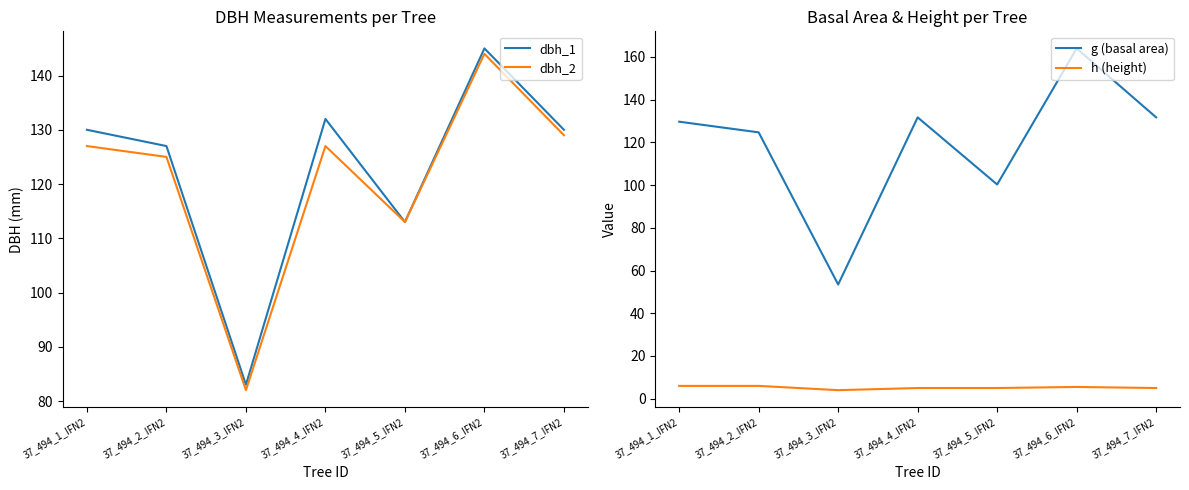

How many data points in dbh_2 are less than 127?

3